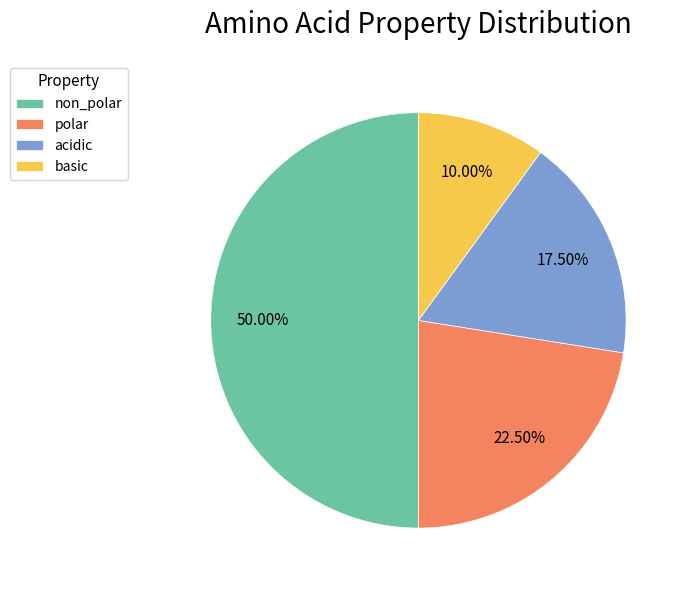

True or false: non_polar accounts for 39% of the total.

False